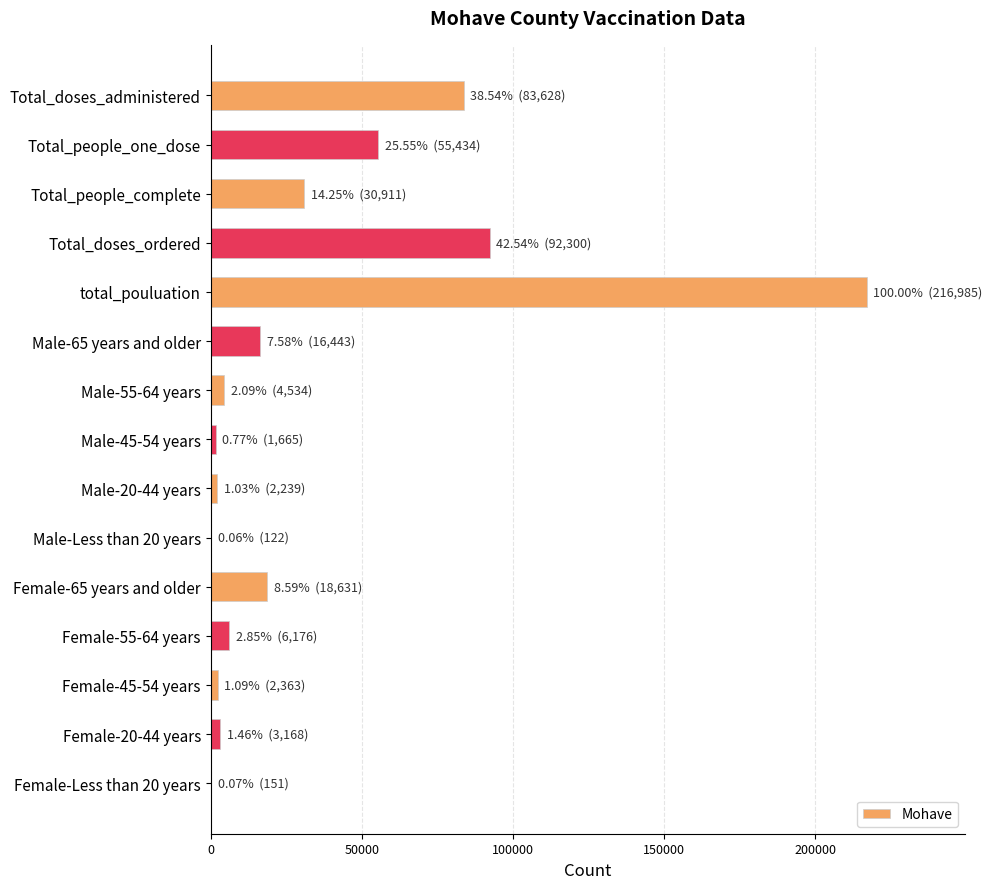

At which label is the value closest to 108553?

Total_doses_ordered